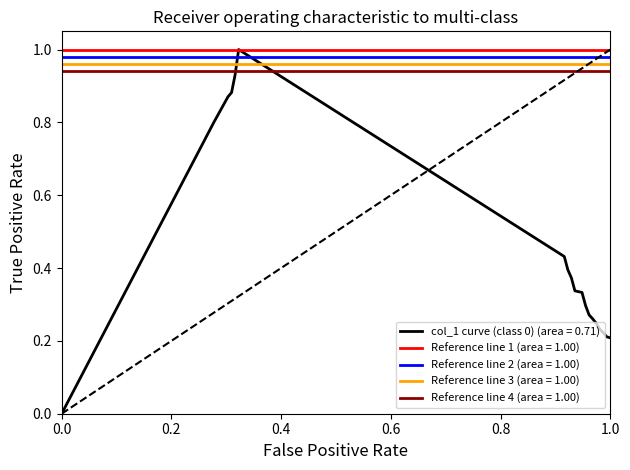

What is the highest value of the col_1 curve (class 0) (area = 0.71) series?

1.0